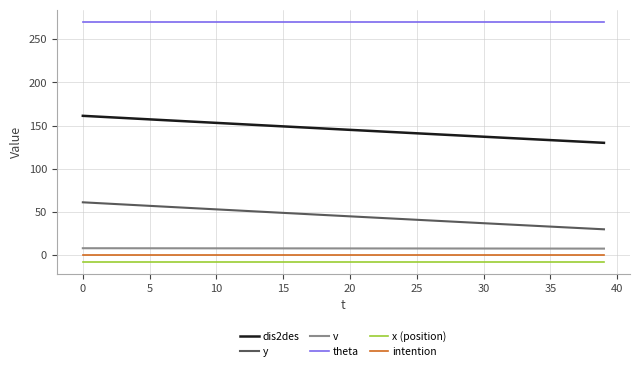

What is the smallest value displayed?

-7.5